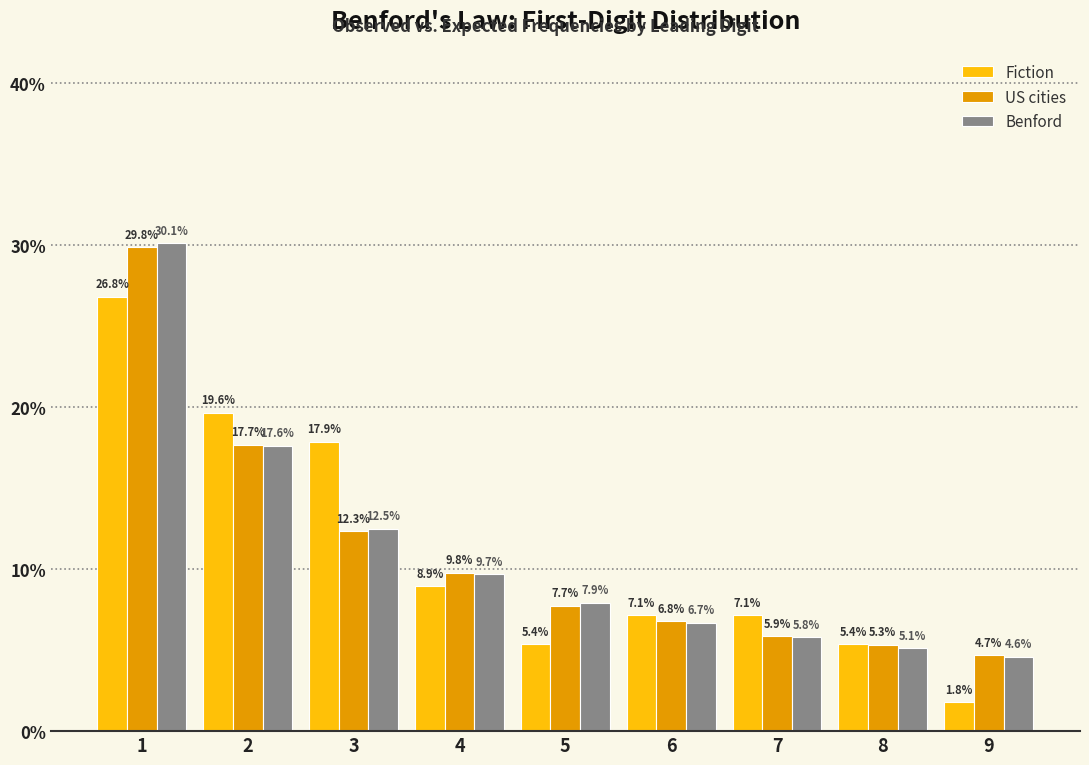

Is it true that Fiction equals 0.1 at 7?

True